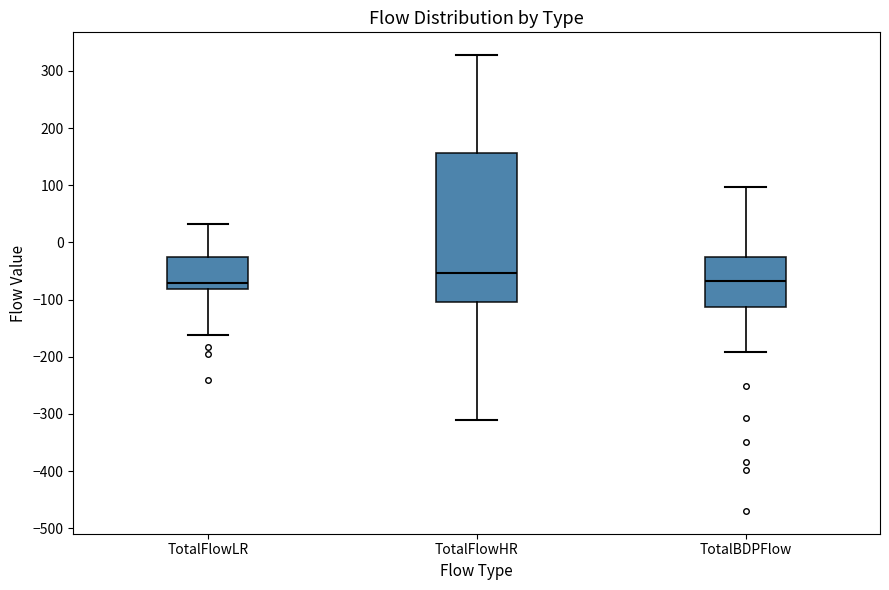

Where is the lower edge of the box for TotalFlowLR on the y-axis? The values are not printed on the chart, so give them approximately, as read against the axis.

-80